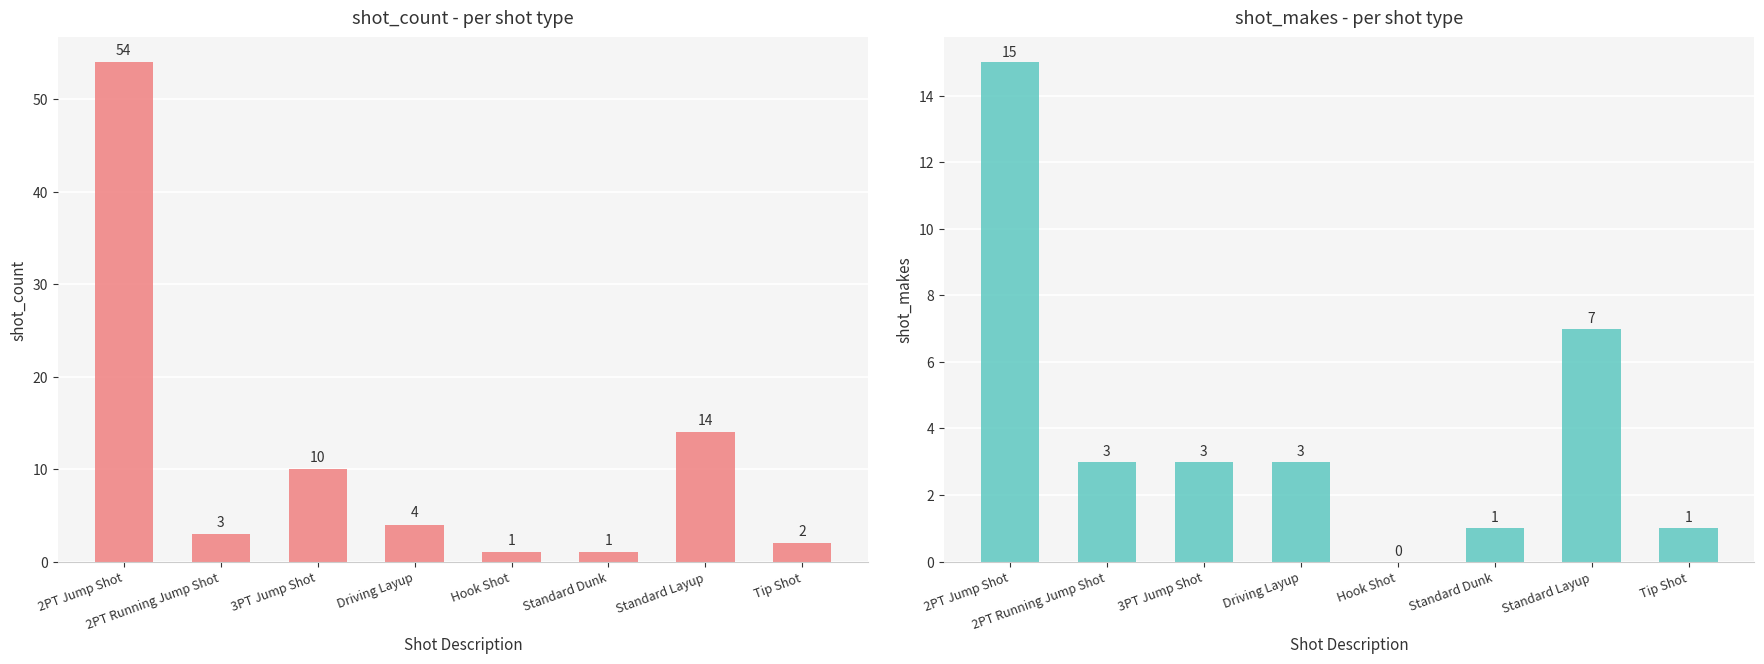

What are all the series names shown in the legend?

shot_count, shot_makes